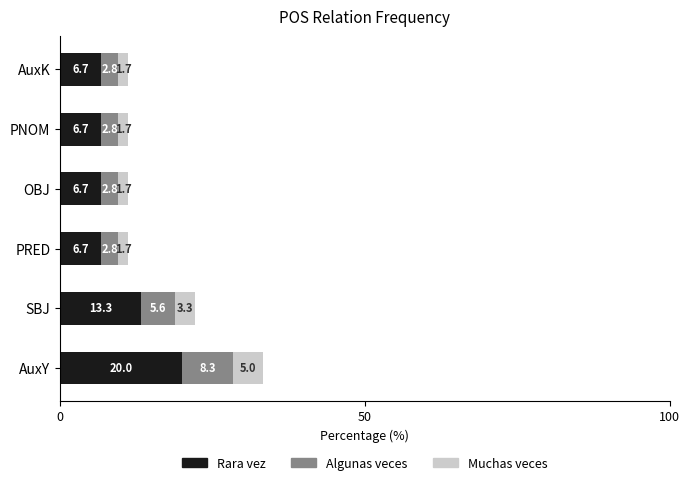

What is the lowest value of the Rara vez series?

6.7